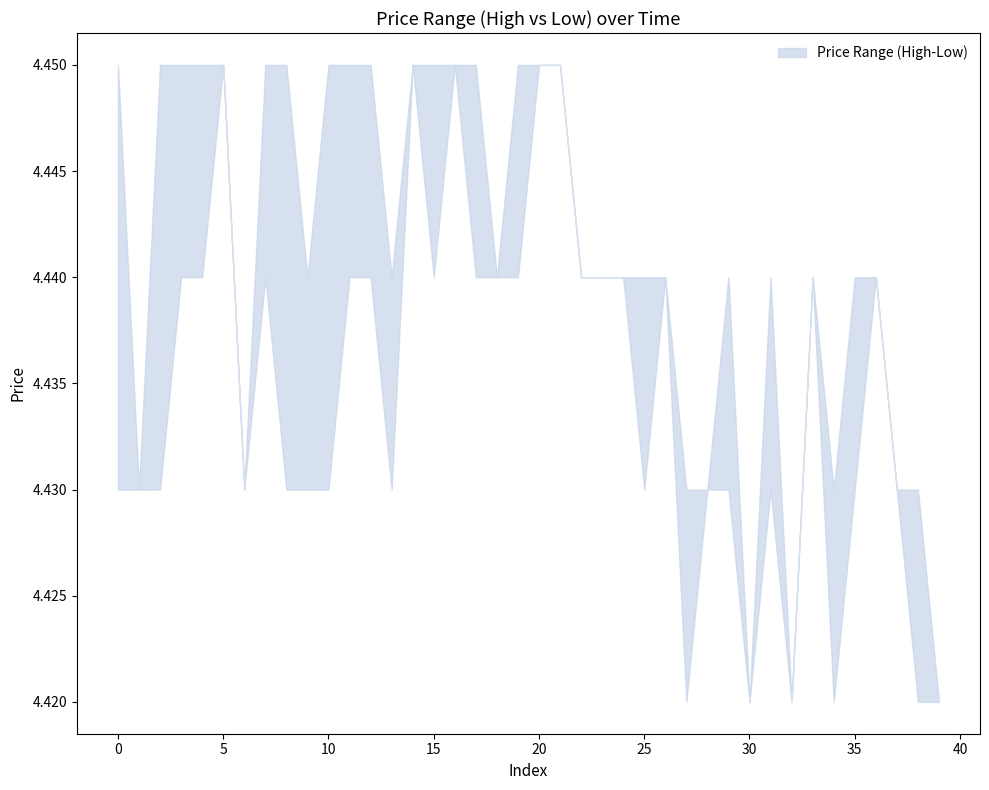

At which category does high reach its first local valley?

1